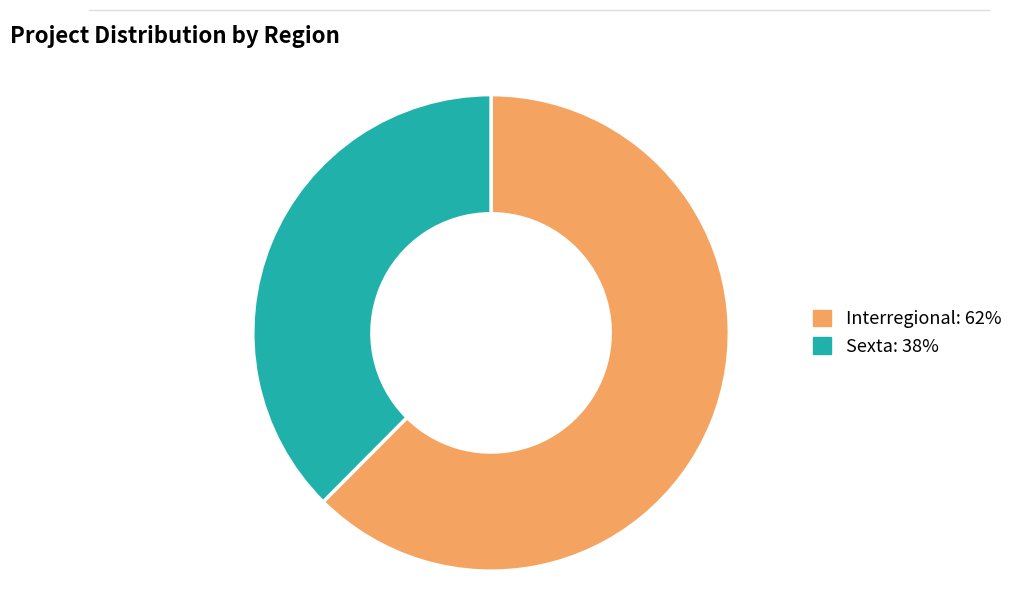

Does any single category account for the majority?

Yes